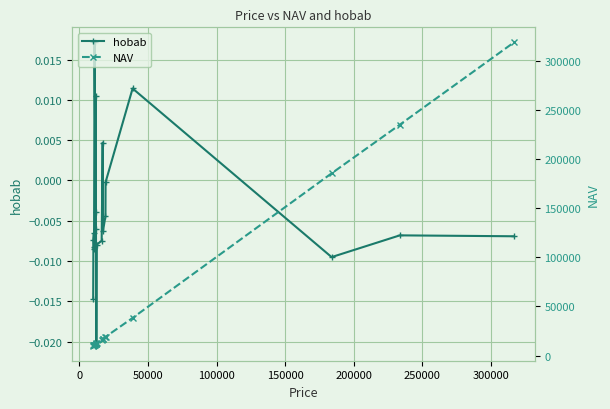

True or false: hobab has more than 0 points higher than both neighbors.

True